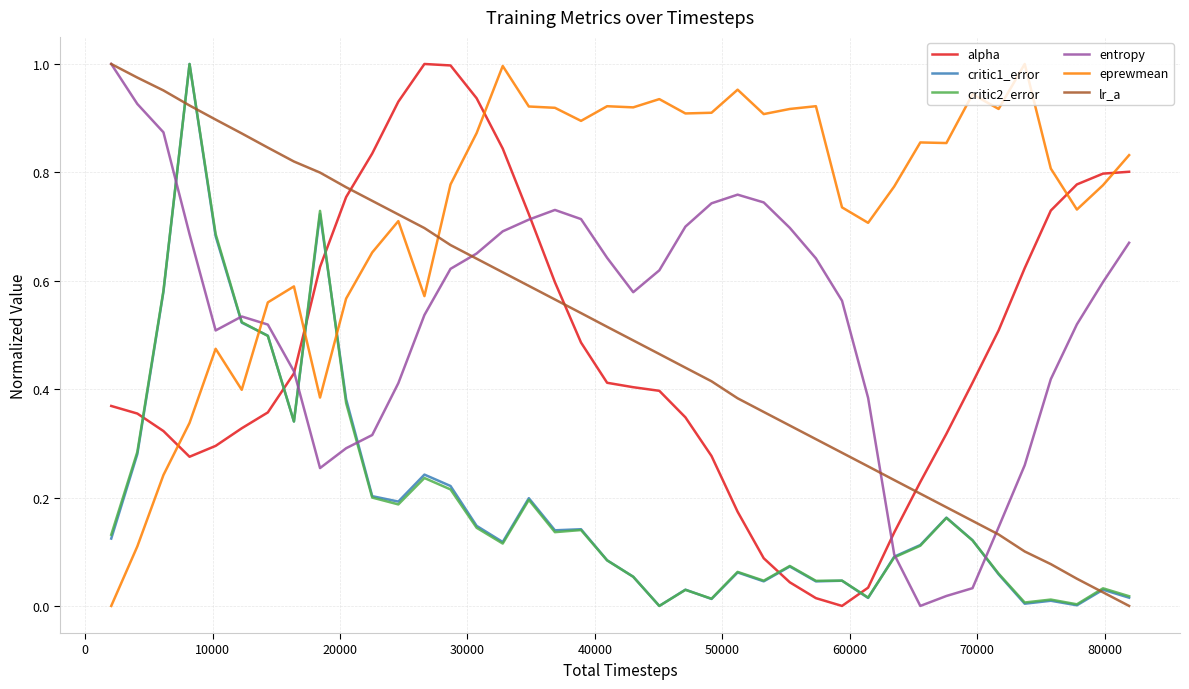

At how many categories does at least one series exceed 0?

40